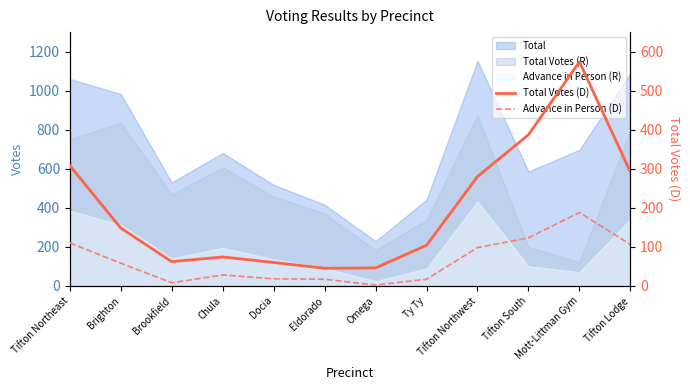

The Total Votes (D) series shows 60 at Docia. True or false?

True